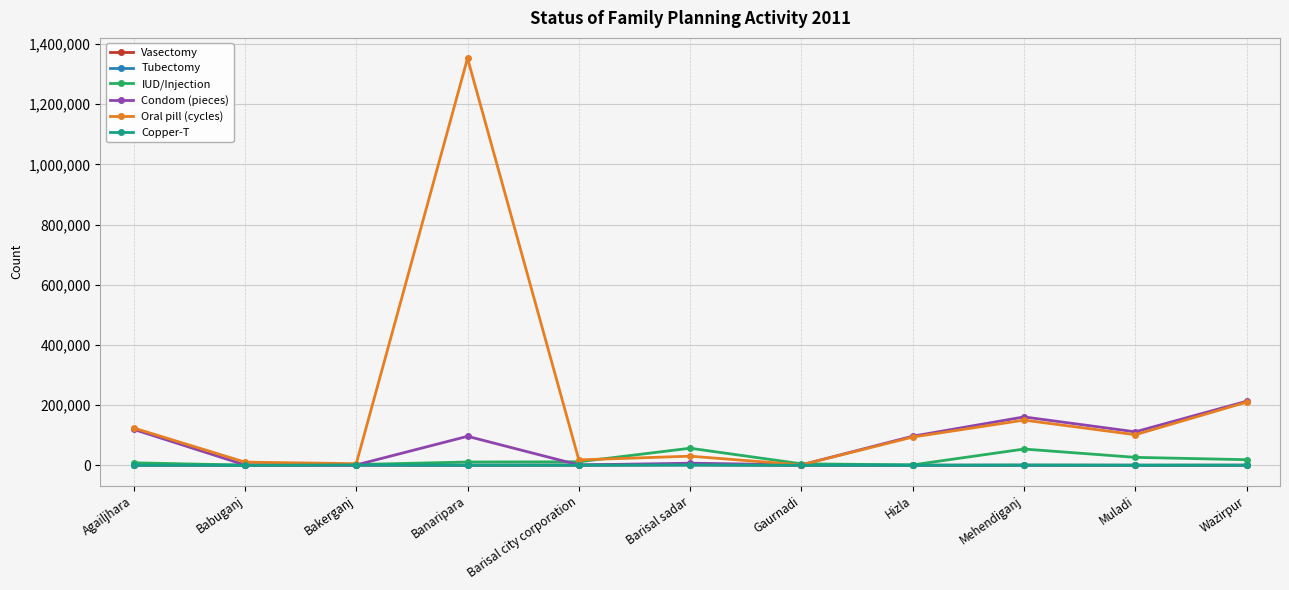

Which series has the widest spread of values?

Oral pill (cycles)